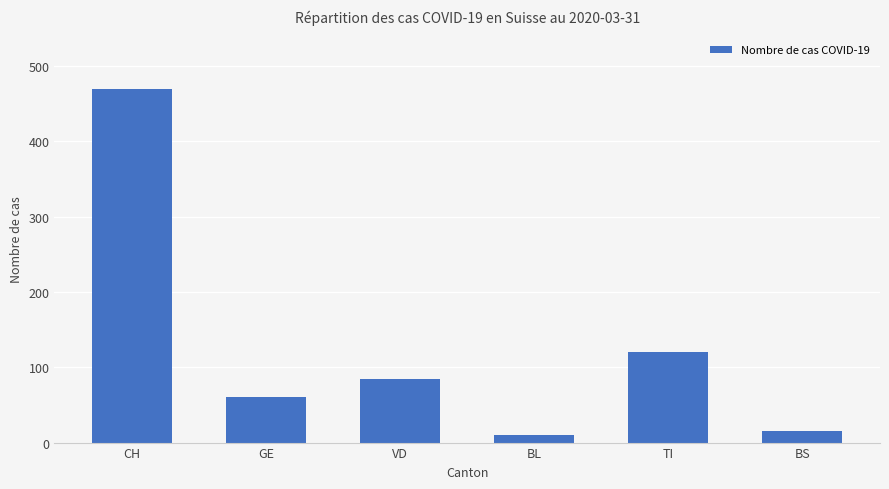

Does the chart contain any negative values?

No